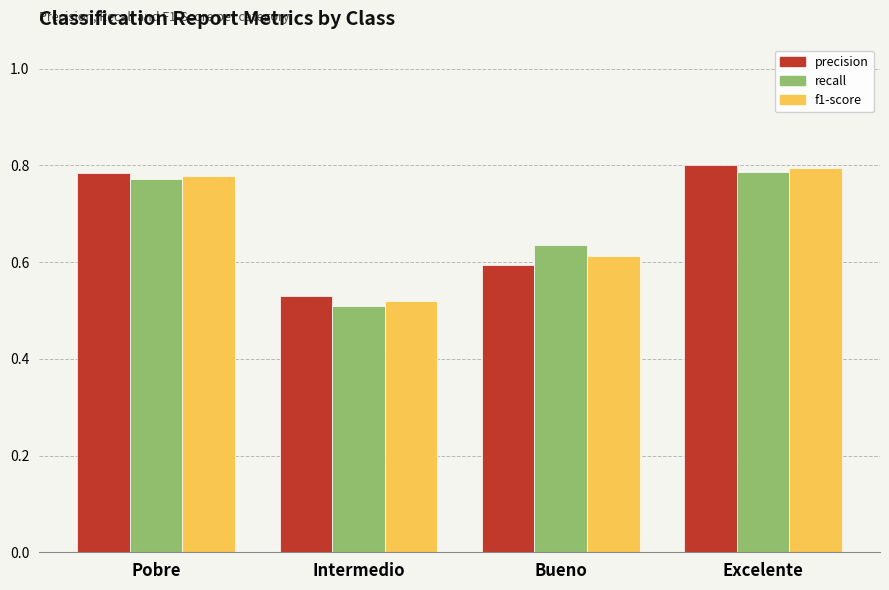

What is the sum of the precision values at Pobre and Intermedio?

1.3